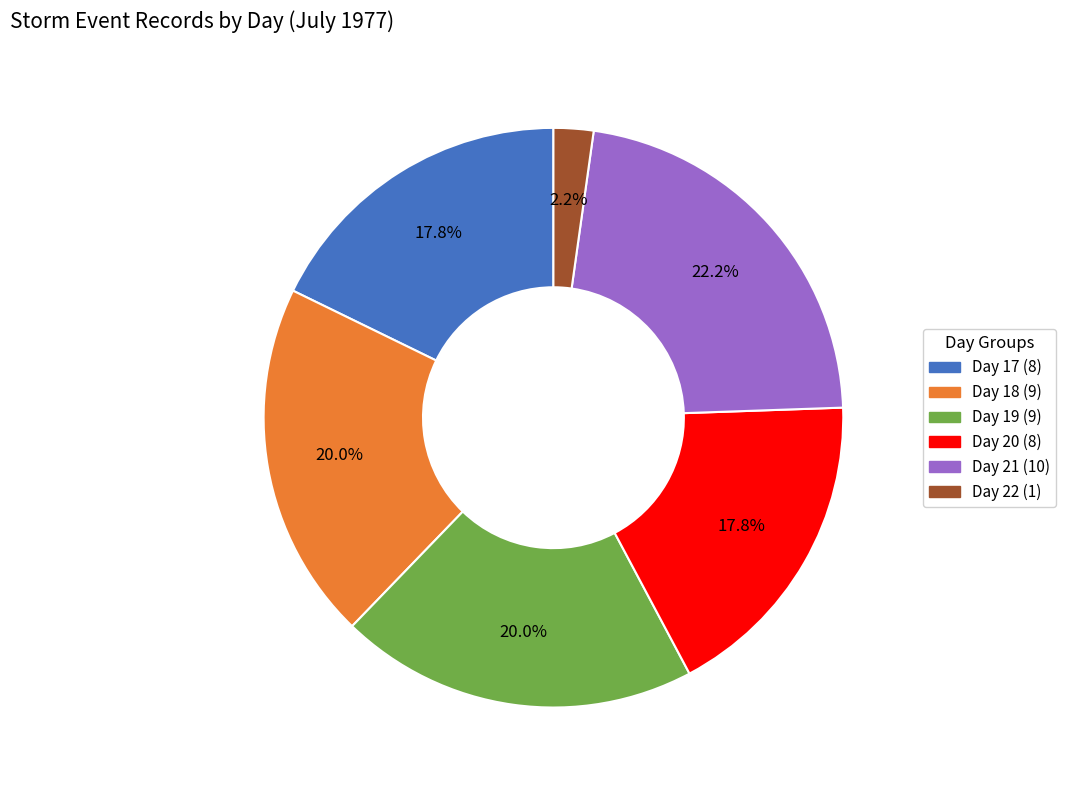

What portion of the pie excludes Day 18?

80.0%